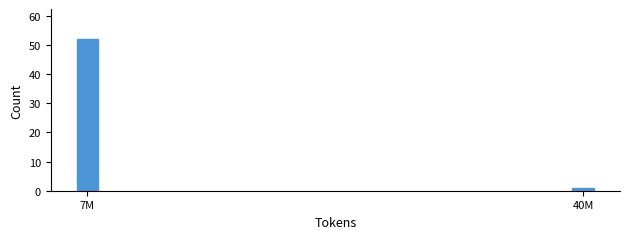

Reading right to left, extract all data points from this chart.

1	52